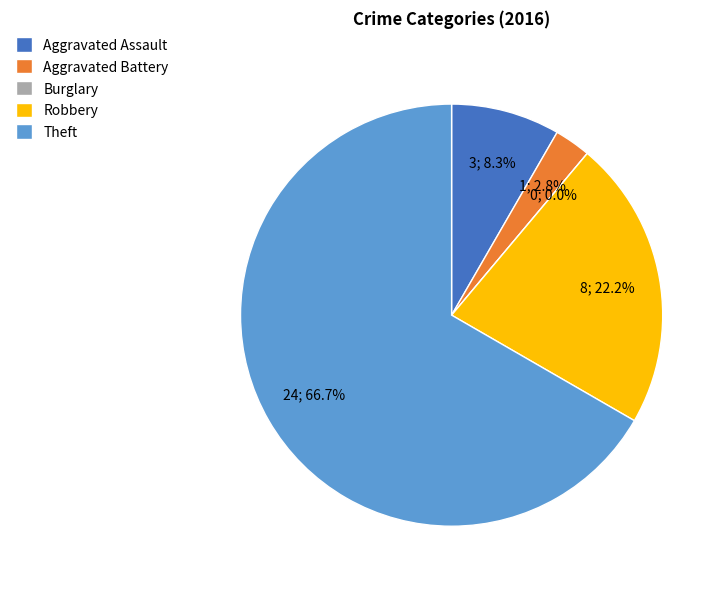

The Robbery slice represents 22% of the pie. True or false?

True